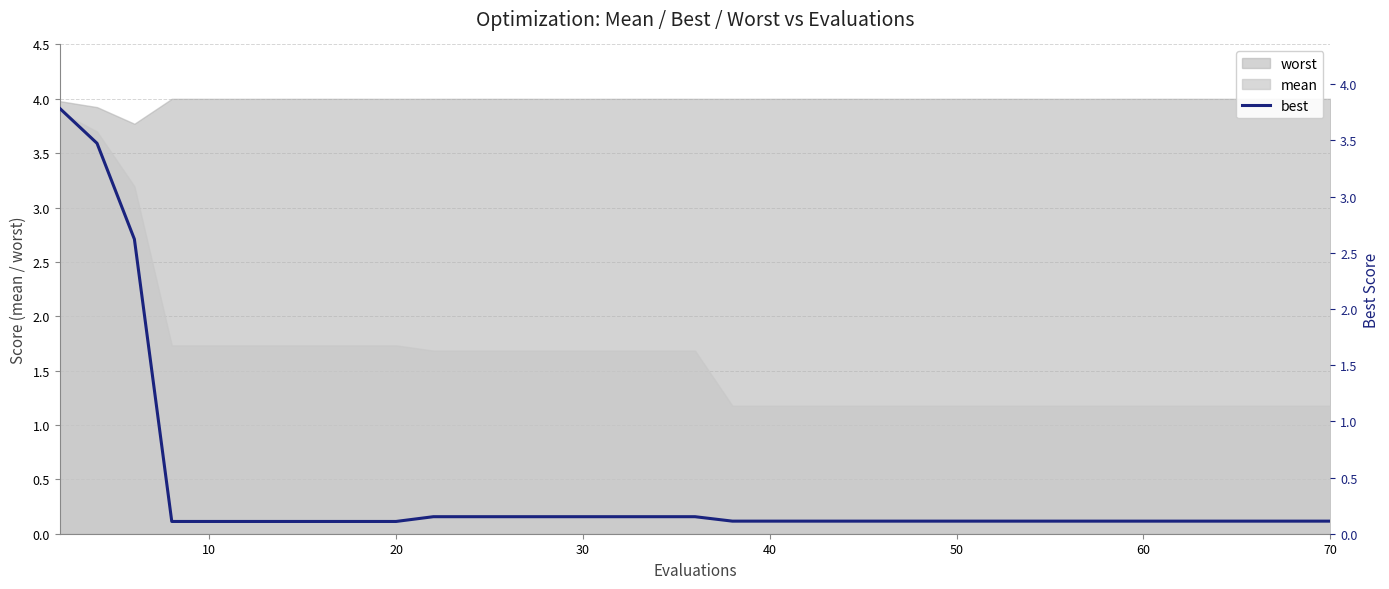

What is the difference between the maximum and minimum values?

3.7